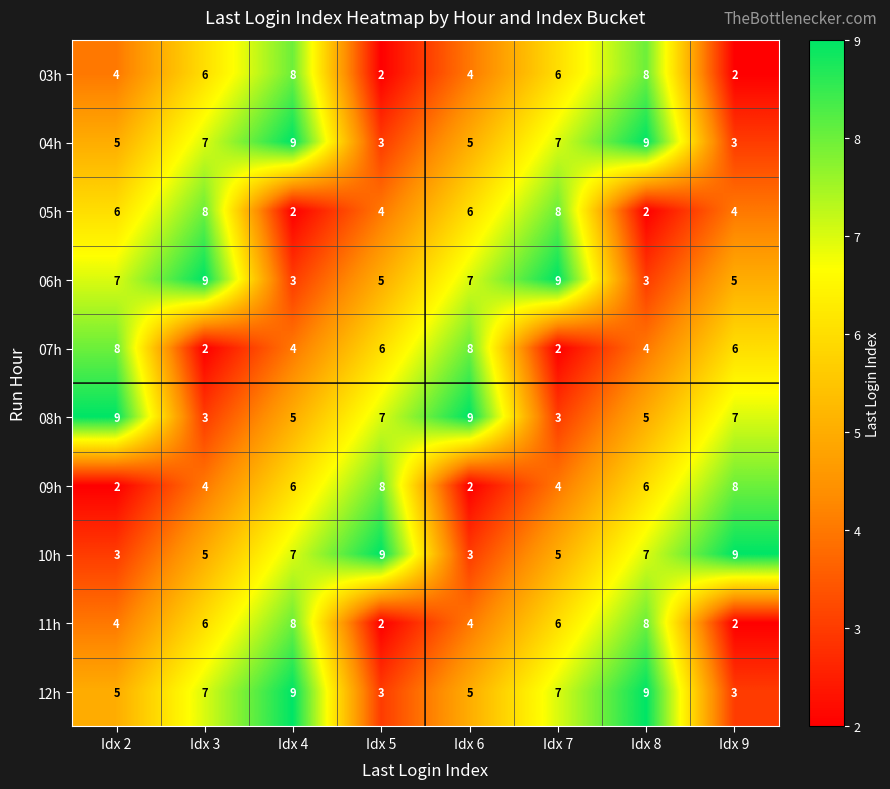

What is the total value across all series at Idx 3?

57